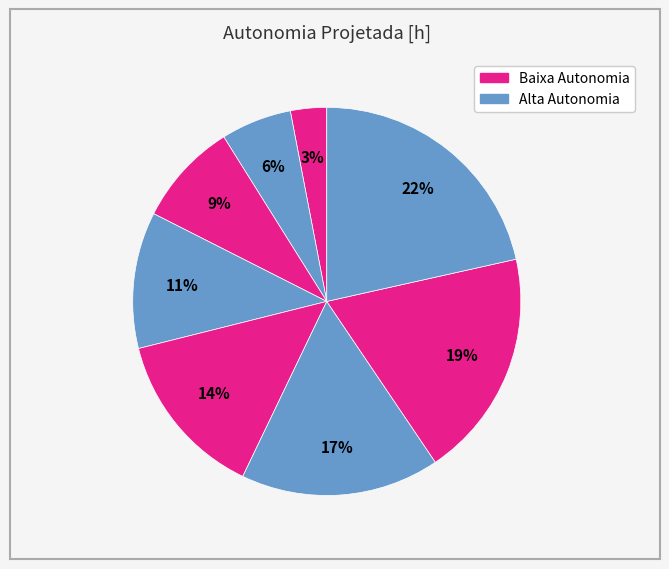

Rank the categories by value from lowest to highest.

0, 1, 2, 3, 4, 5, 6, 7